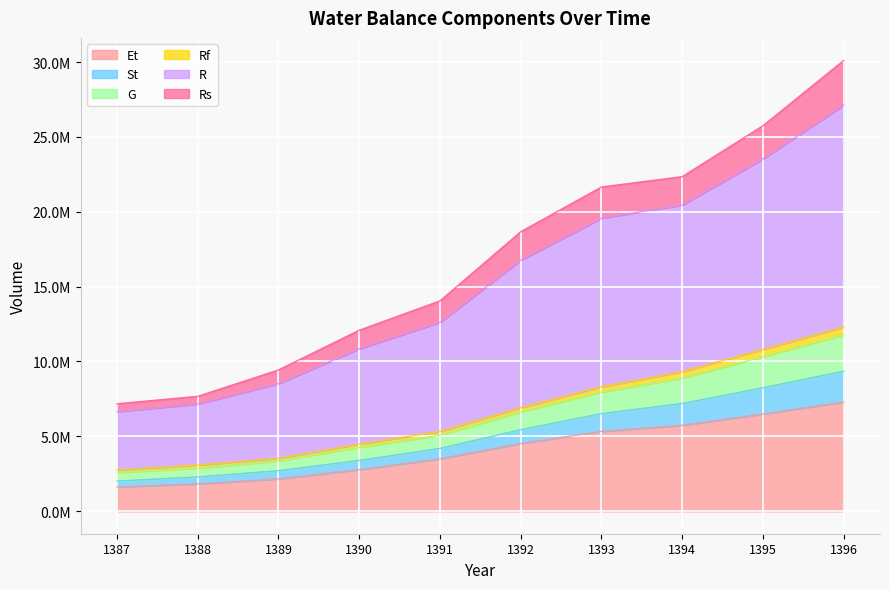

True or false: Rf and Et intersect in this chart.

False